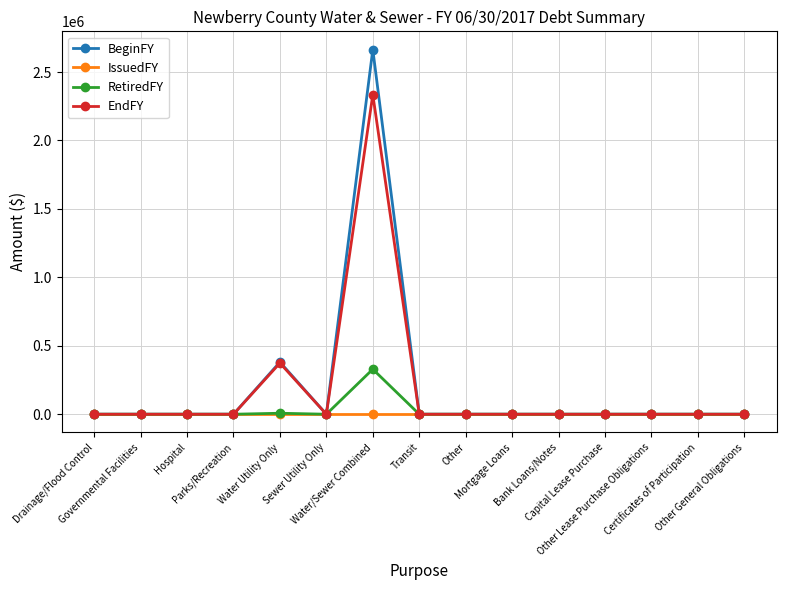

What is the maximum value for EndFY?

2335000